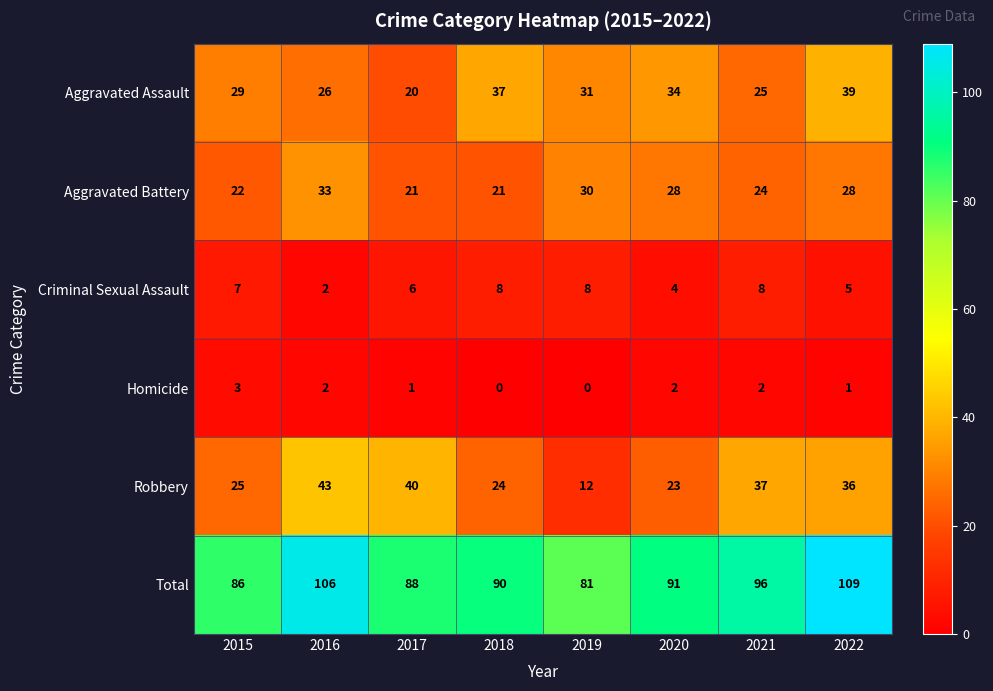

True or false: Robbery has a value of 13 at 2015.

False